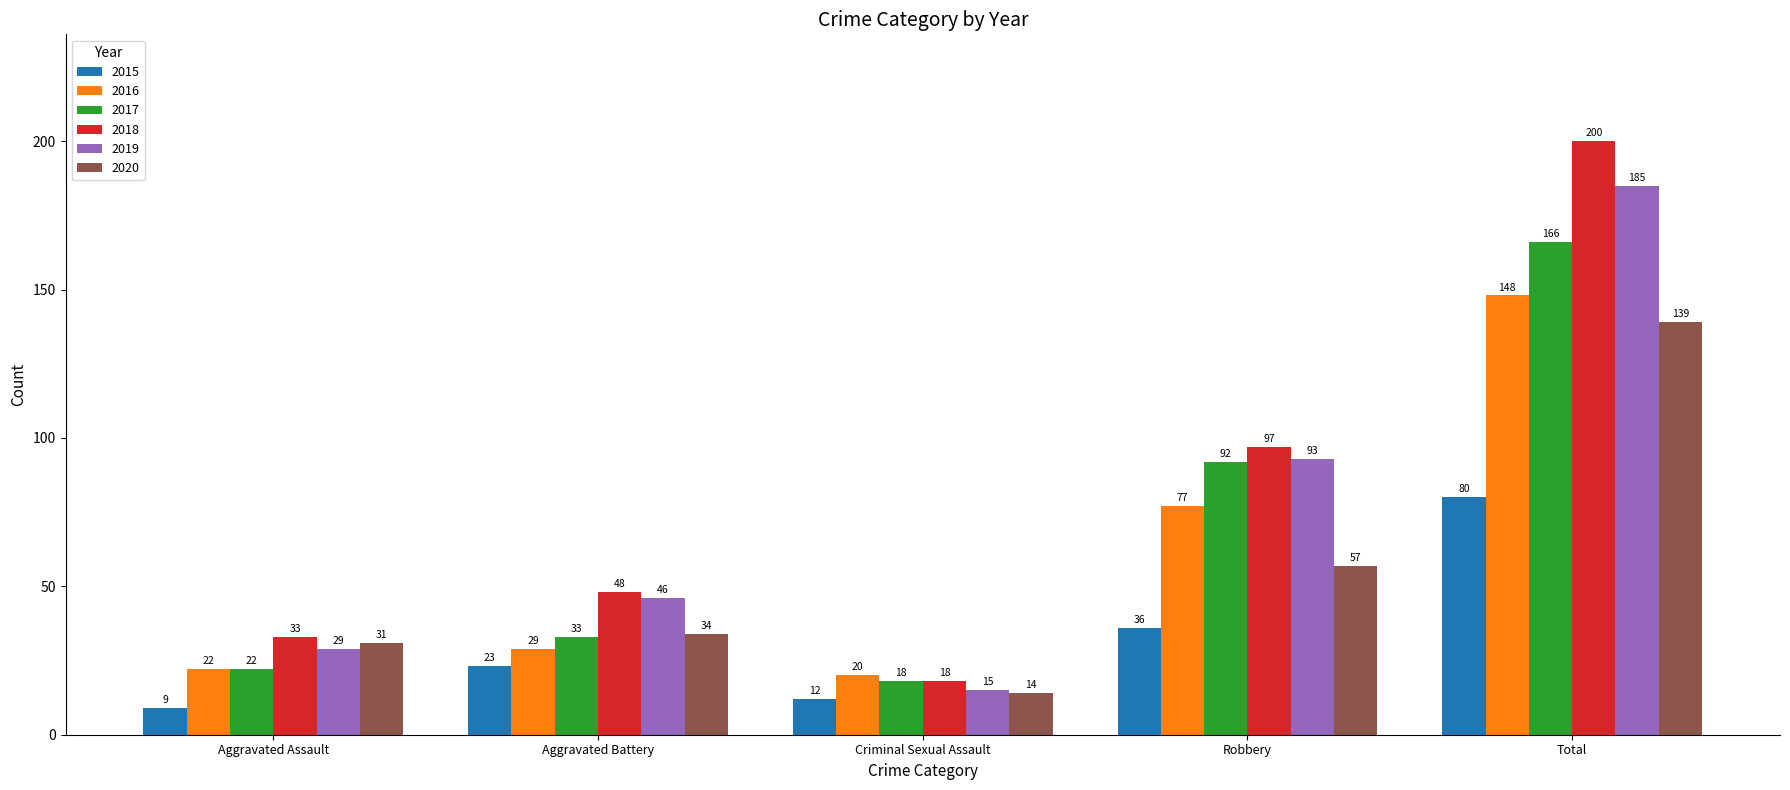

How many data points in 2019 are less than 46?

2